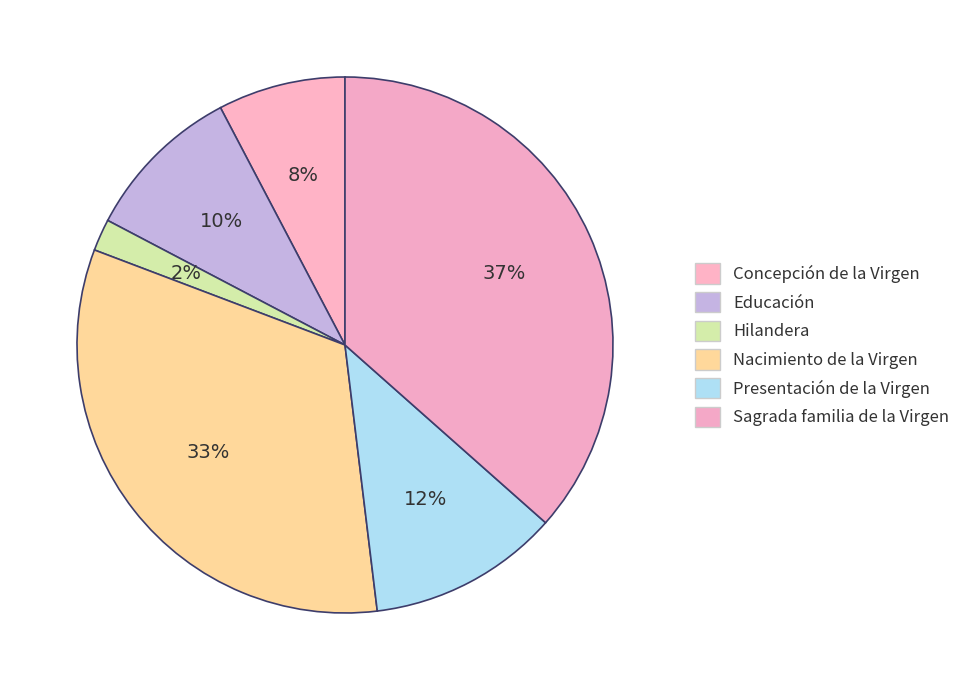

Between Concepción de la Virgen and Presentación de la Virgen, which is larger?

Presentación de la Virgen